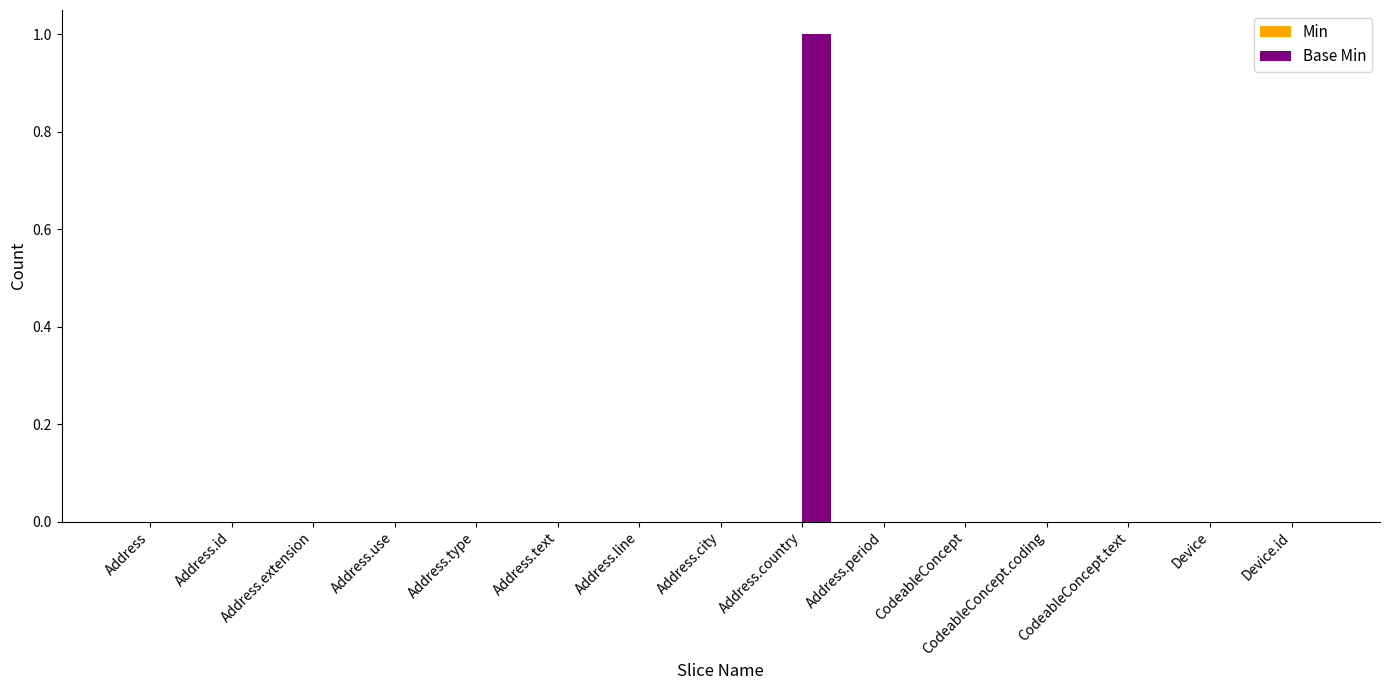

Is it true that the value at Address.id is 0?

True